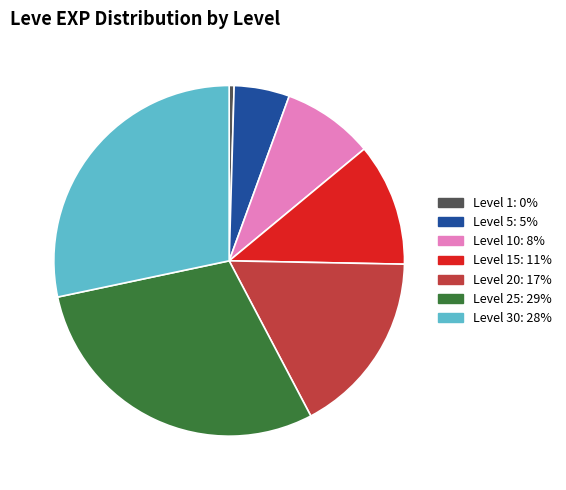

Is there any slice that represents more than half of the pie?

No